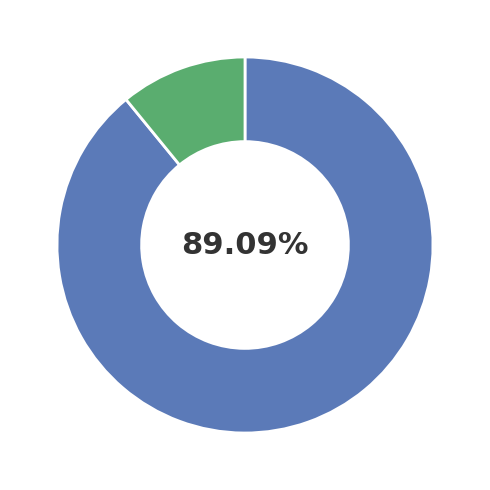

Is there any slice that represents more than half of the pie?

Yes